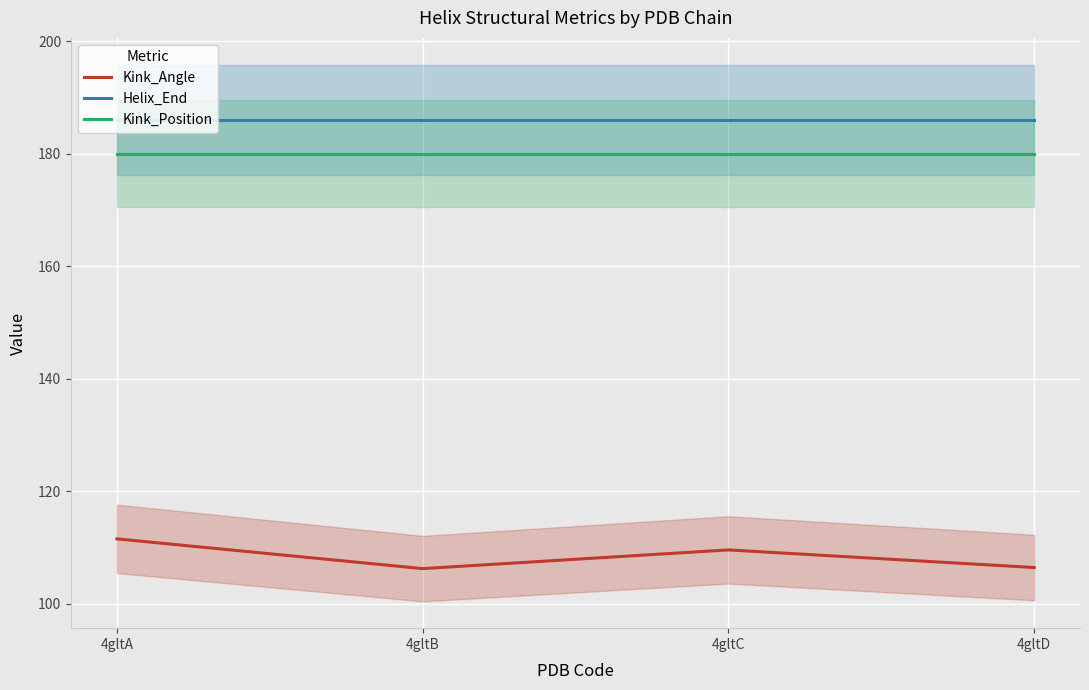

Which series has the largest total across all categories?

Helix_End